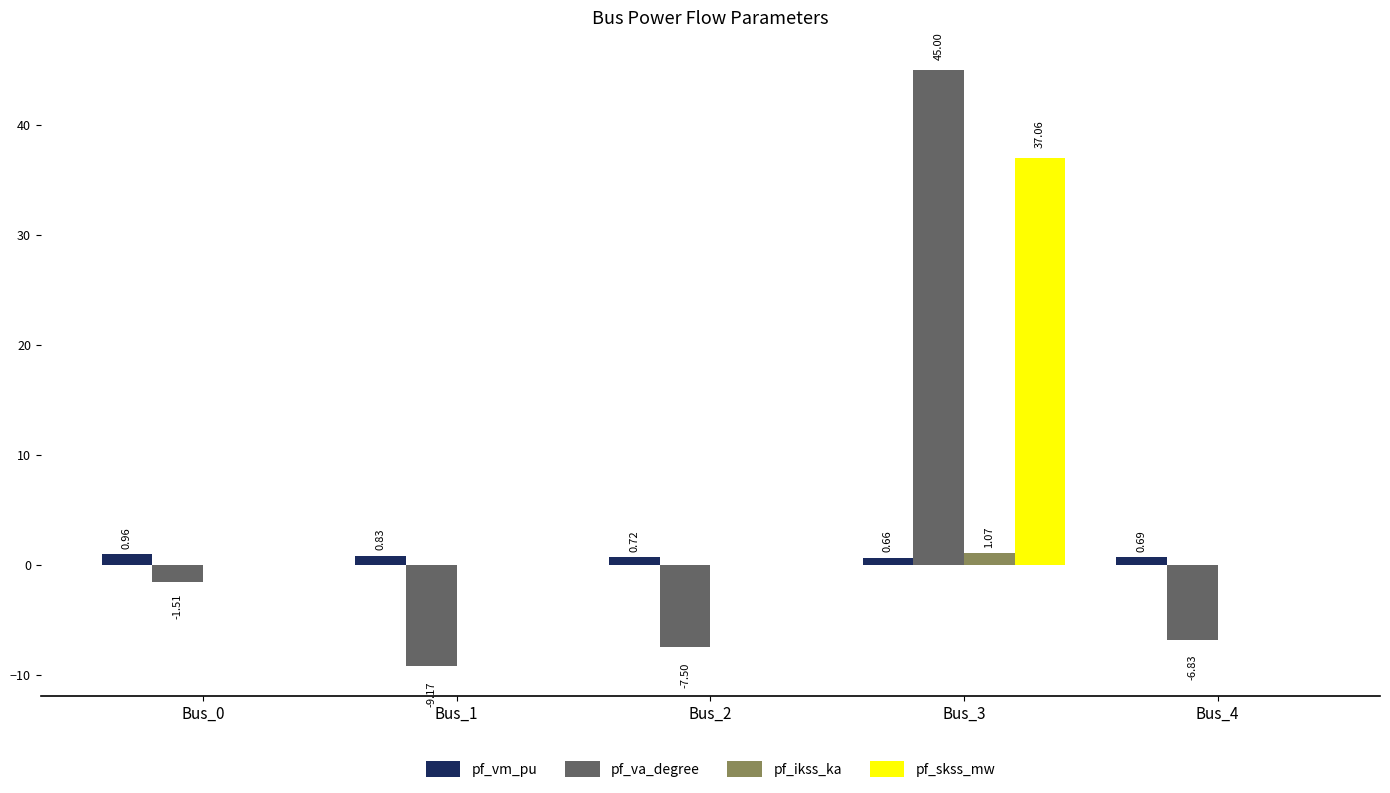

What is the total value across all series at Bus_4?

-6.1